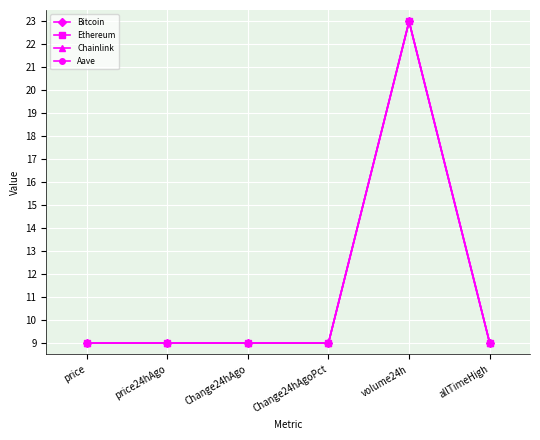

What value does the Aave series have at allTimeHigh?

9.0